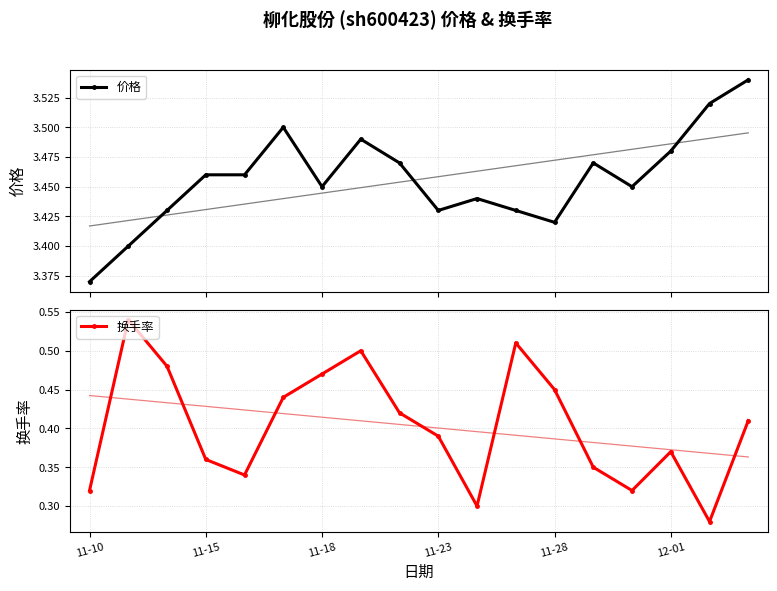

True or false: 价格 has more than 1 points higher than both neighbors.

True